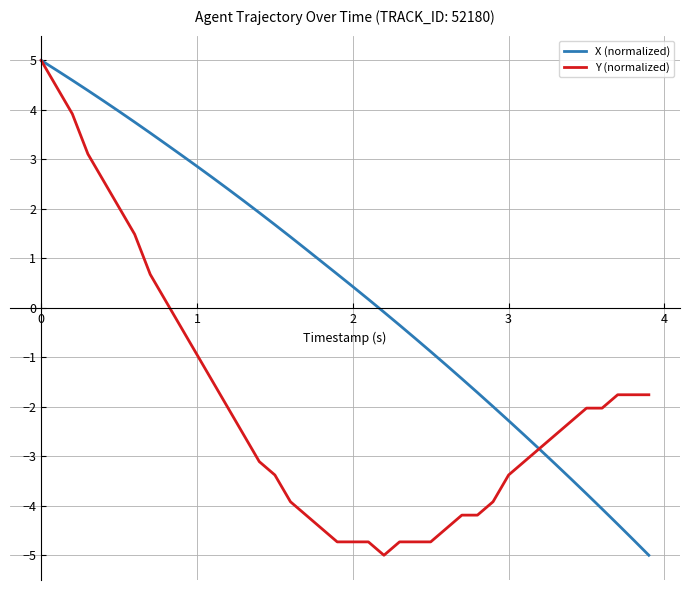

What is the lowest value of the Y (normalized) series?

-5.0